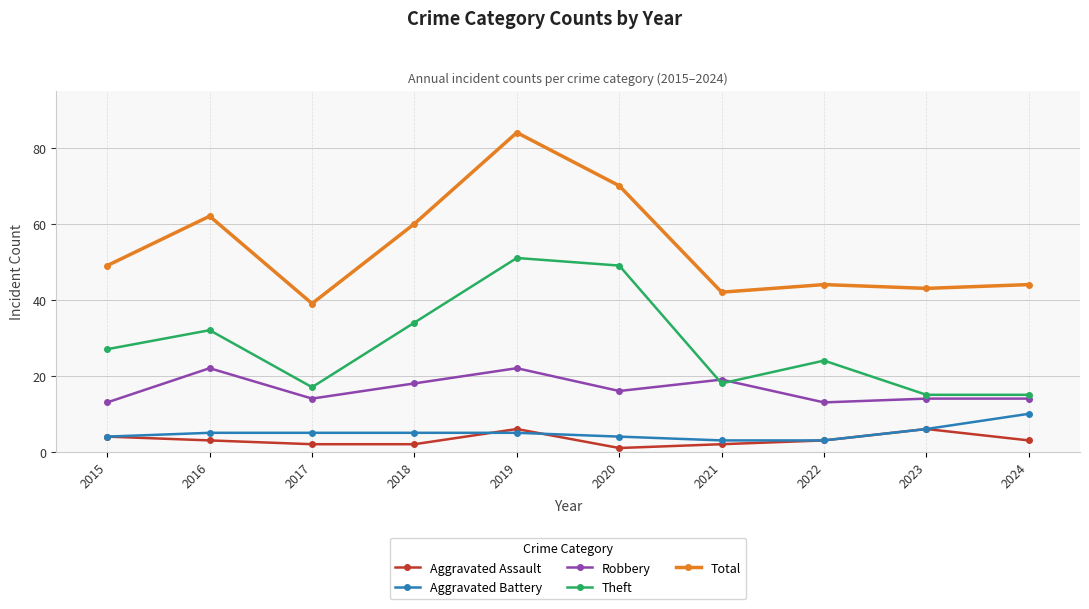

Count the number of categories in the chart.

10